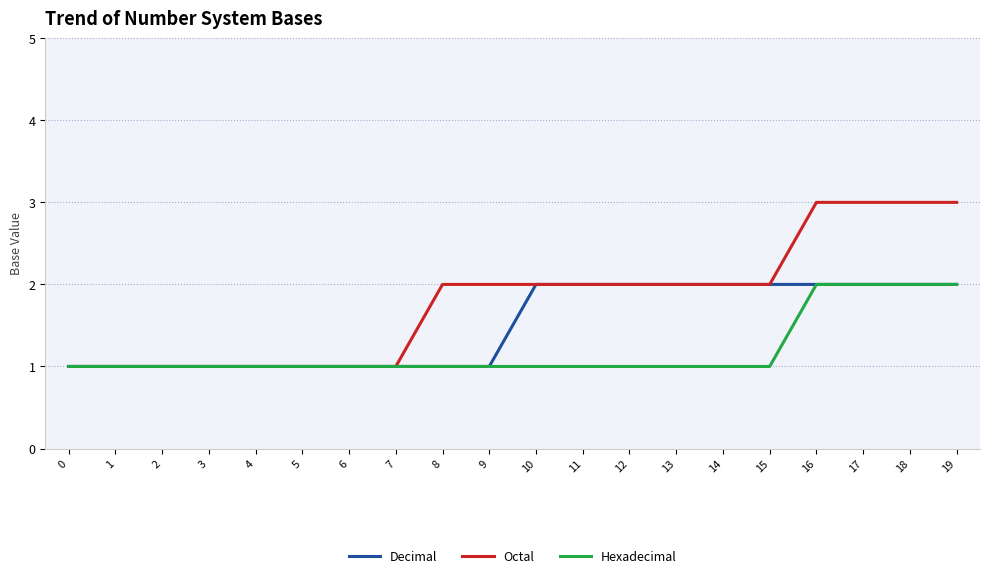

Is the value of Hexadecimal at 17 greater than the value of Octal at 6?

Yes